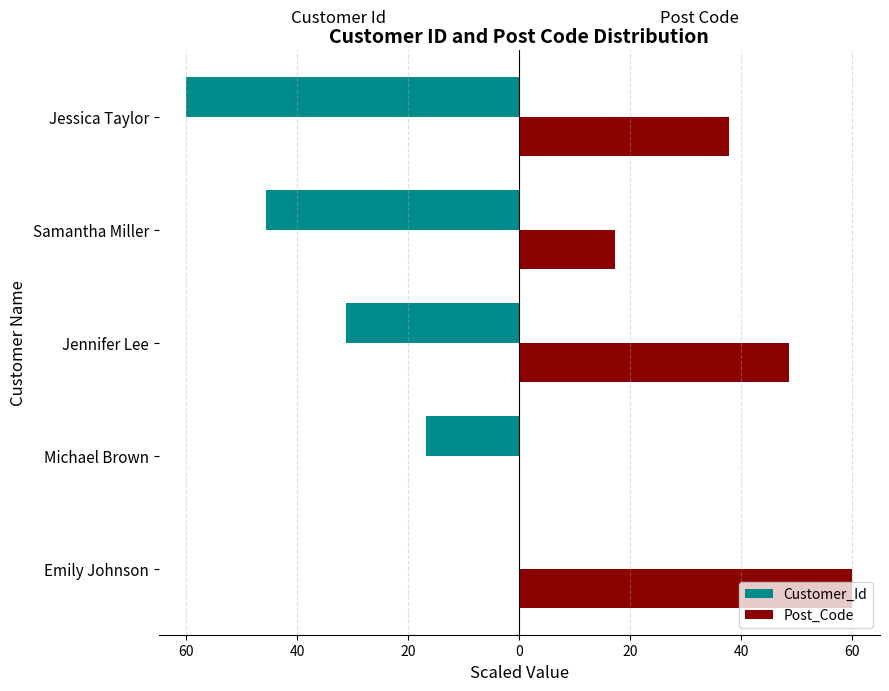

Does the chart contain any negative values?

Yes